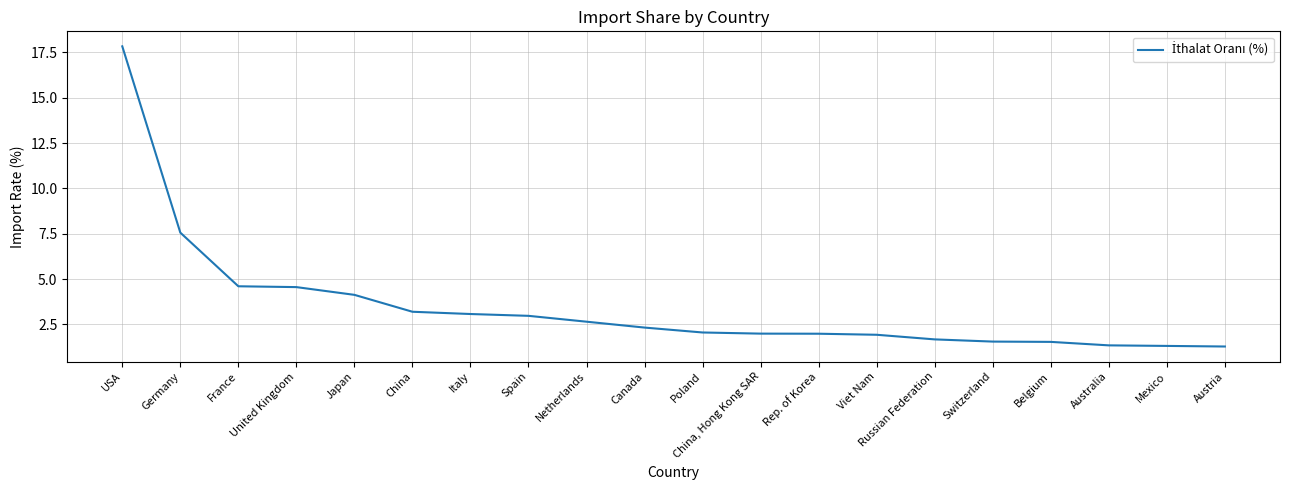

What is the change in value from Belgium to Australia?

-0.2